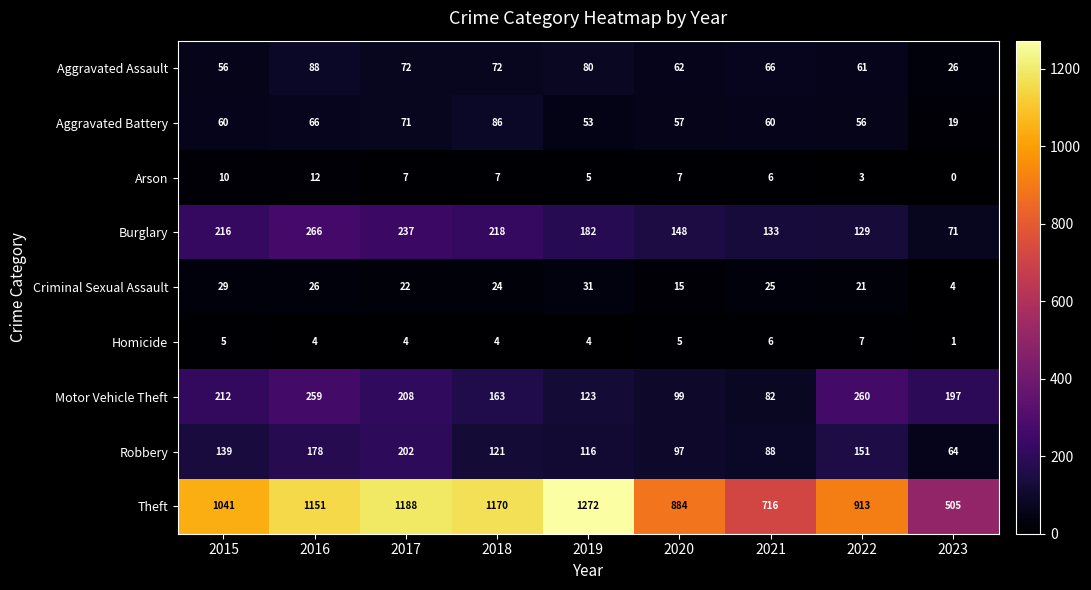

Which series has the widest spread of values?

Theft